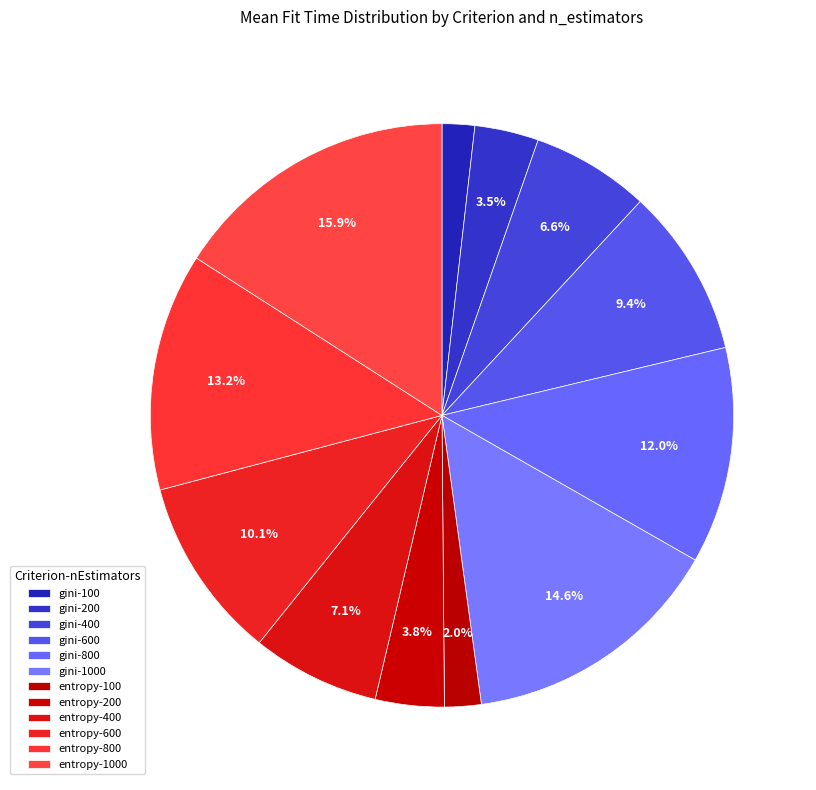

Which slice is the largest?

entropy-1000